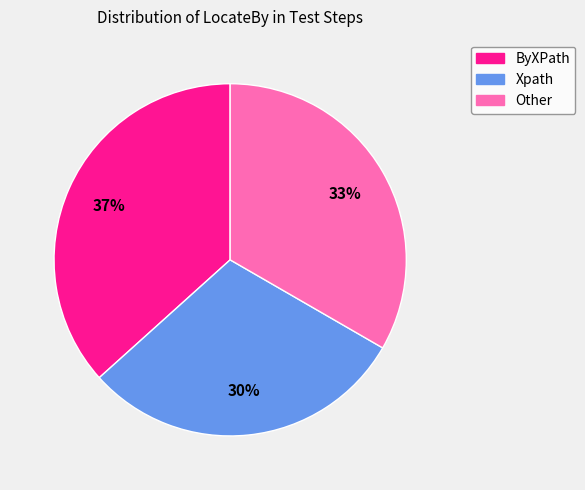

To the nearest percent, what percentage of the pie is Xpath?

30%